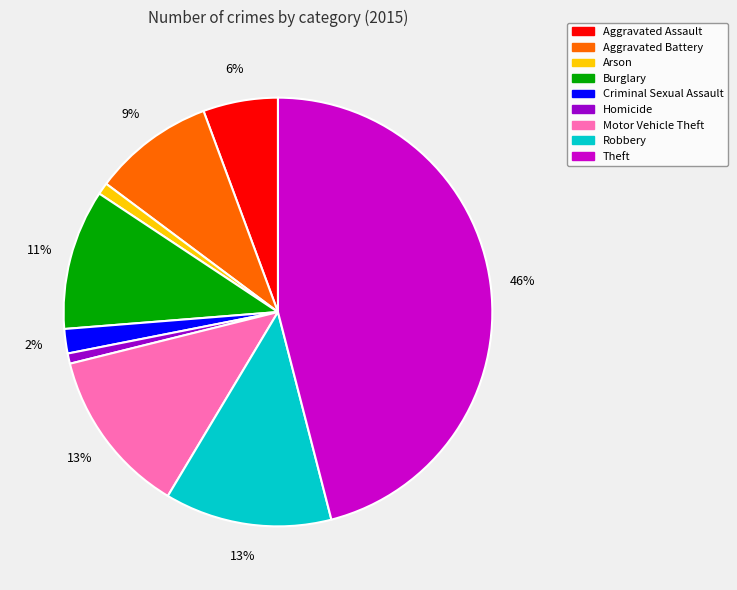

How many slices are in this pie chart?

9